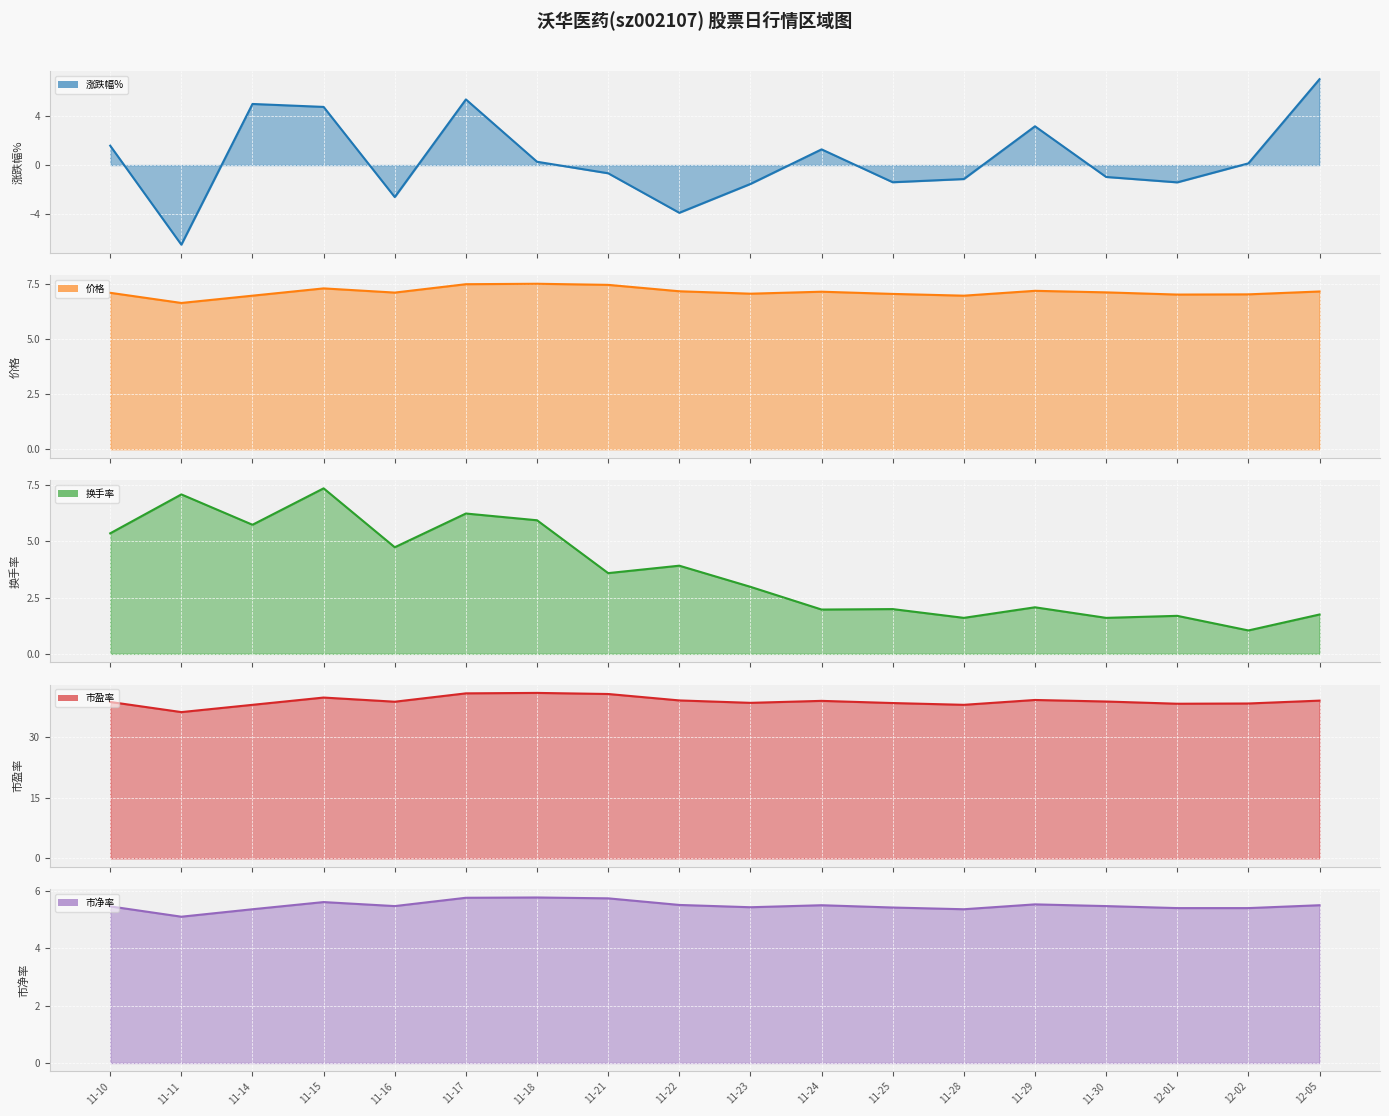

Reading left to right, what are all the values shown in this chart?

涨跌幅%: 1.6	-6.5	5.0	4.7	-2.6	5.3	0.3	-0.7	-3.9	-1.5	1.3	-1.4	-1.1	3.2	-1.0	-1.4	0.1	7.0
价格: 7.1	6.6	7.0	7.3	7.1	7.5	7.5	7.5	7.2	7.0	7.1	7.0	7.0	7.2	7.1	7.0	7.0	7.2
换手率: 5.4	7.1	5.7	7.4	4.7	6.2	5.9	3.6	3.9	3.0	2.0	2.0	1.6	2.1	1.6	1.7	1.0	1.8
市盈率: 38.7	36.2	38.0	39.8	38.8	40.9	41.0	40.7	39.1	38.5	39.0	38.5	38.0	39.2	38.9	38.3	38.4	39.1
市净率: 5.5	5.1	5.4	5.6	5.5	5.8	5.8	5.7	5.5	5.4	5.5	5.4	5.4	5.5	5.5	5.4	5.4	5.5